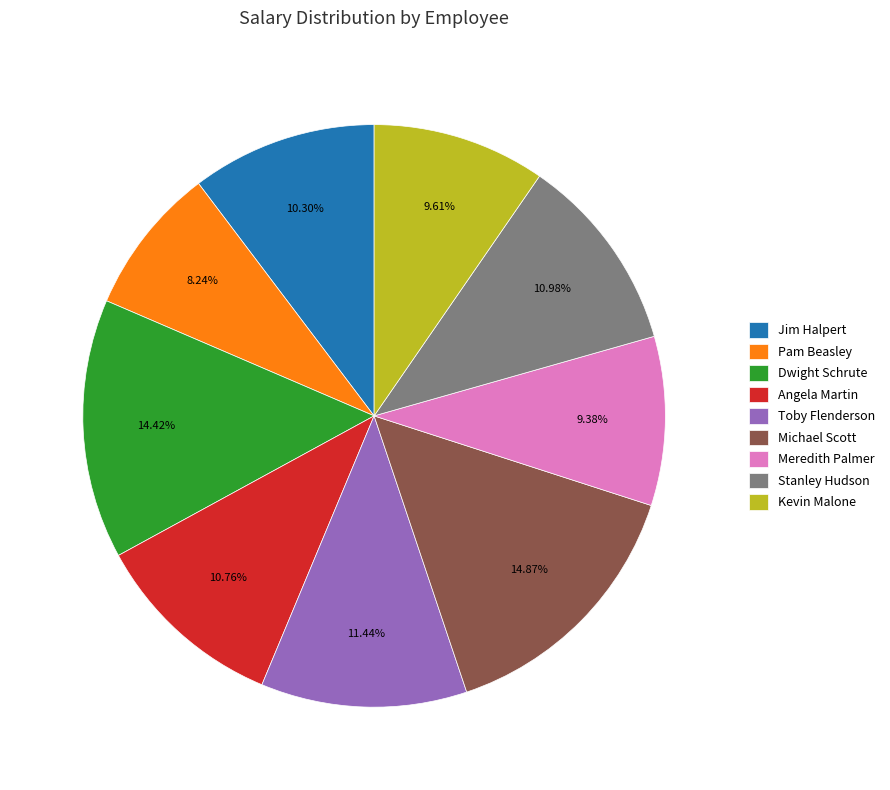

What is the ratio of the value at Michael Scott to the value at Kevin Malone?

1.5